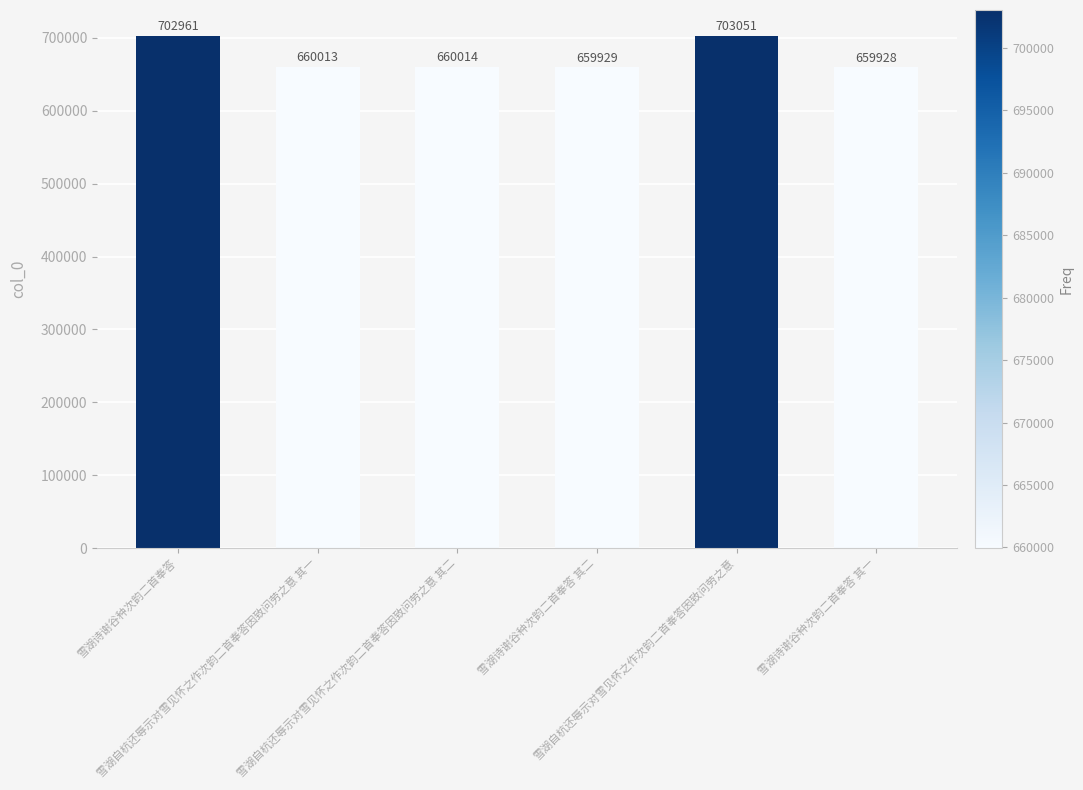

Is it true that the value at 雪湖自杭还辱示对雪见怀之作次韵二首奉答因致问劳之意 is 703051?

True